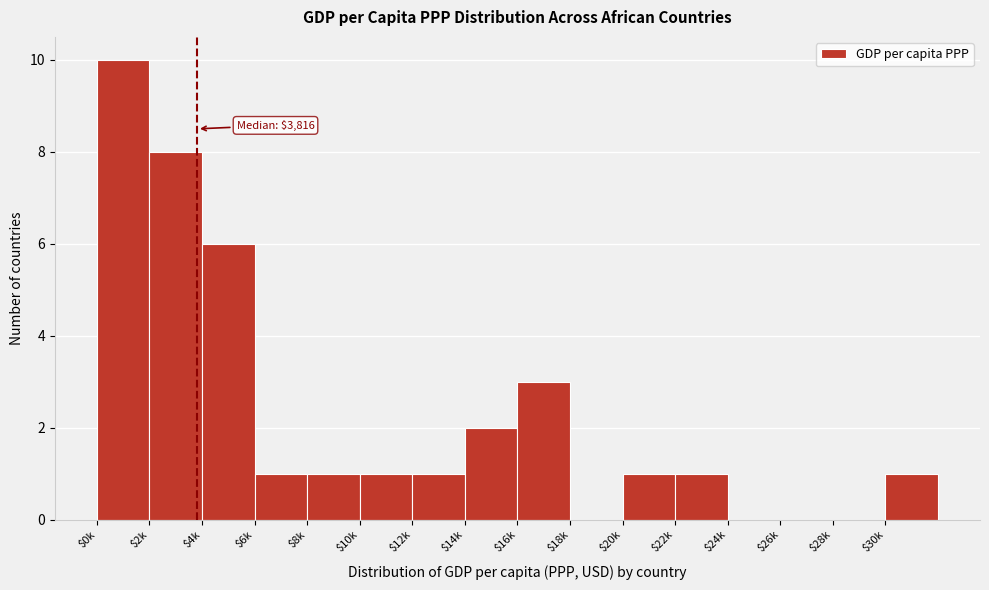

The chart shows a value of 1 at $20k. True or false?

True